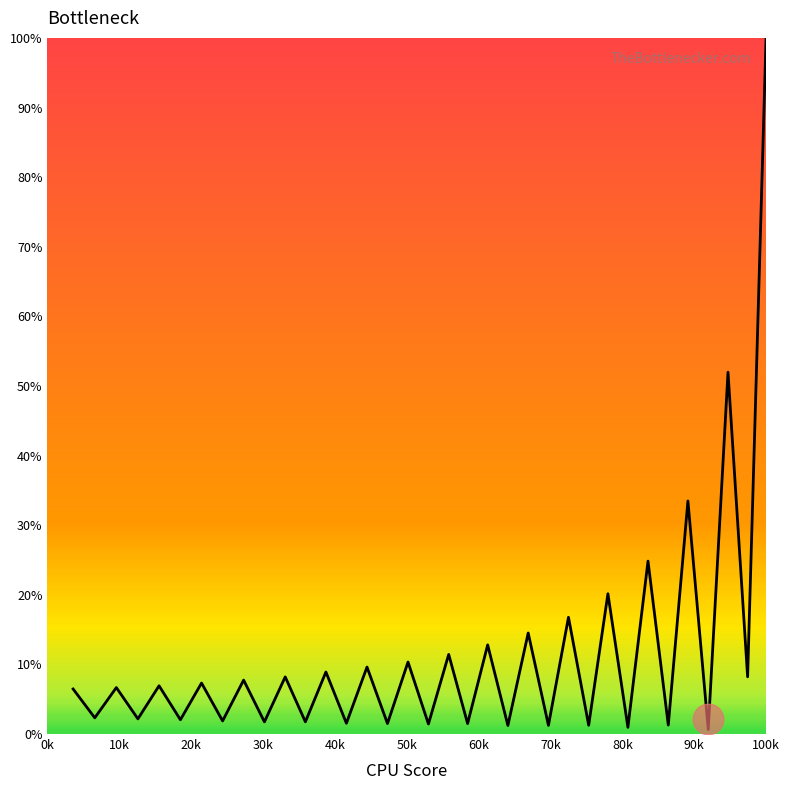

What is the greatest value displayed?

100.0